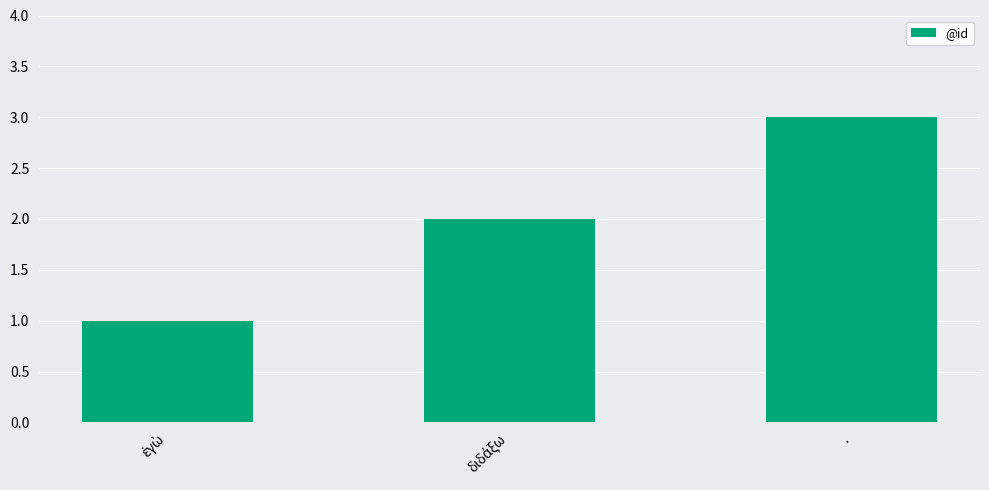

What is the difference between the maximum and minimum values?

2